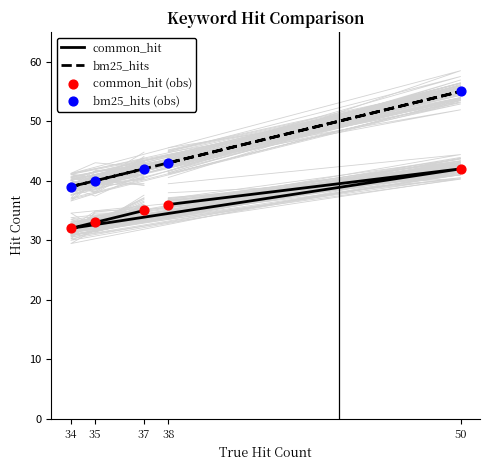

Which series contains the lowest Y value?

common_hit